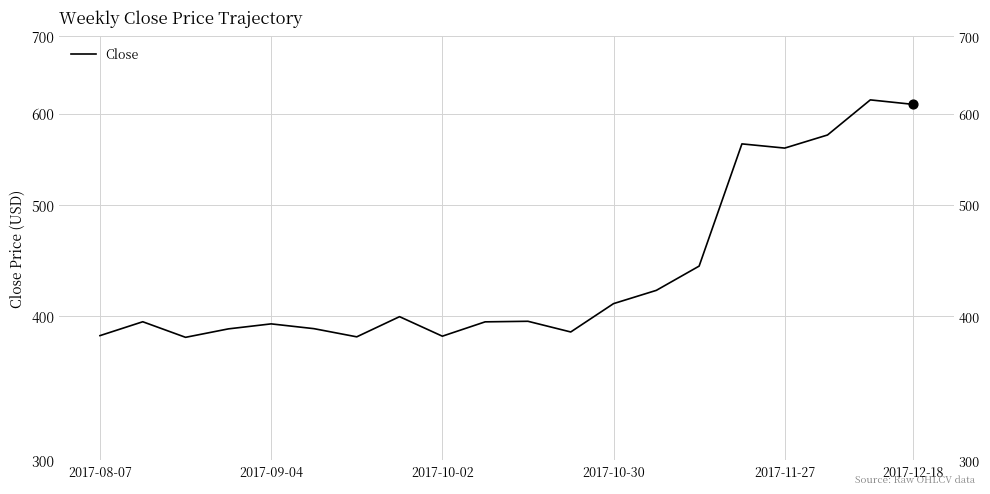

Approximately how many times larger is the value at 10 compared to 13?

0.9